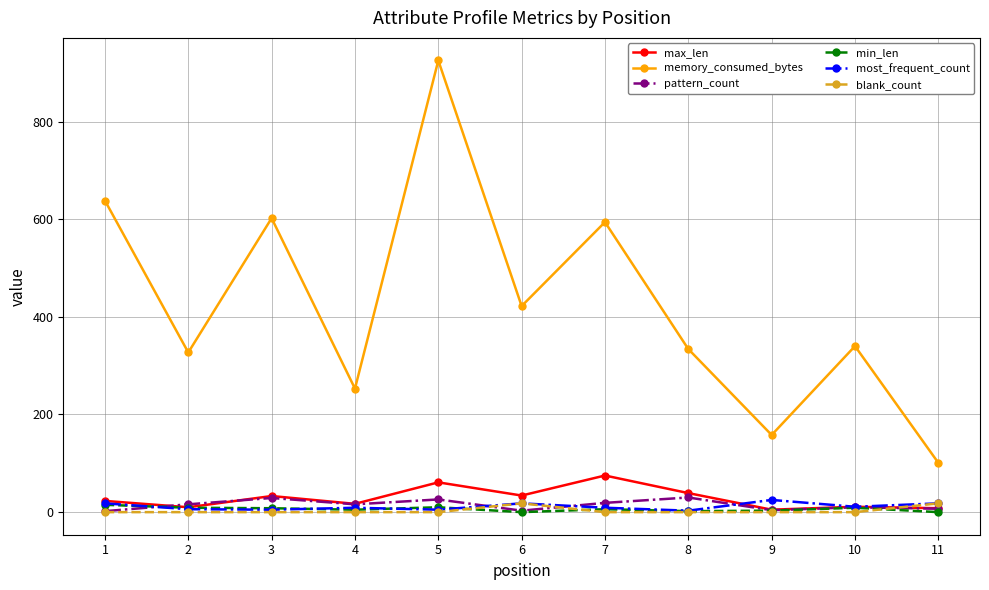

Where is the first local maximum for memory_consumed_bytes?

3